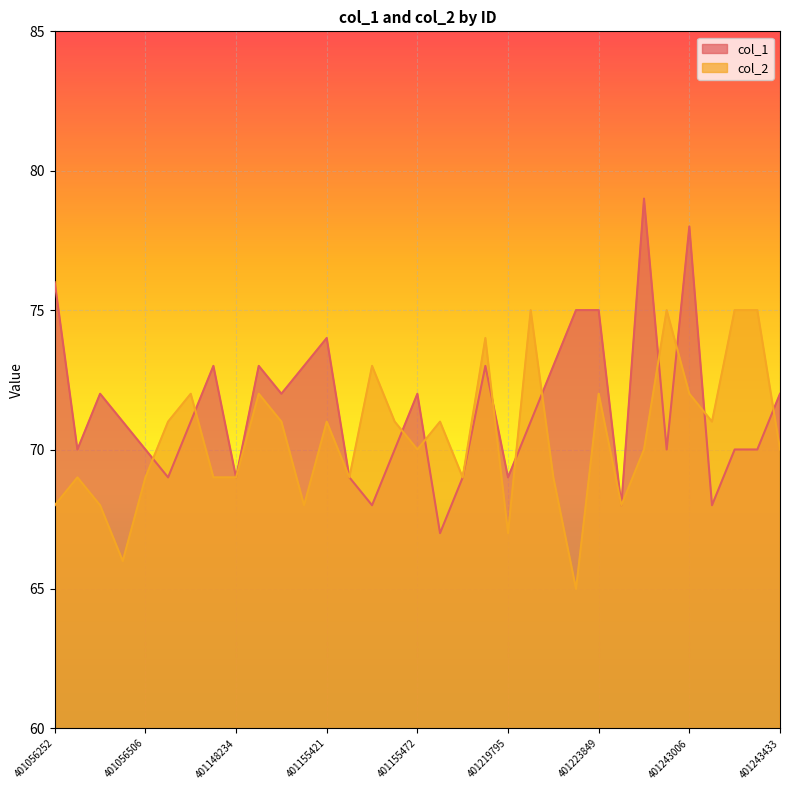

The col_1 series shows 27 at 401155418. True or false?

False